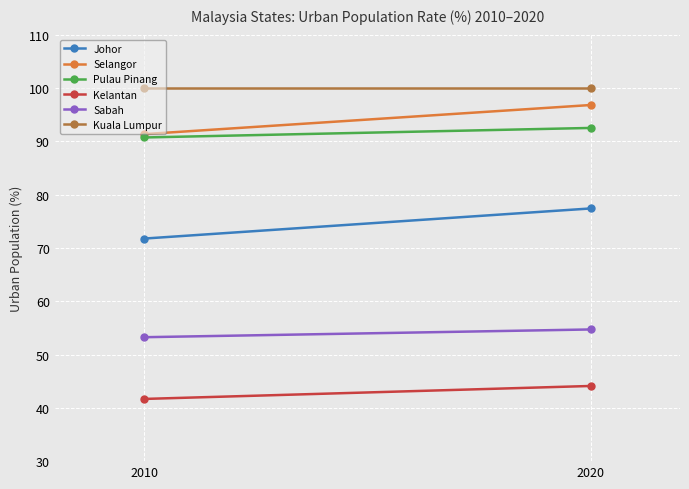

What are all the series names shown in the legend?

Johor, Selangor, Pulau Pinang, Kelantan, Sabah, Kuala Lumpur